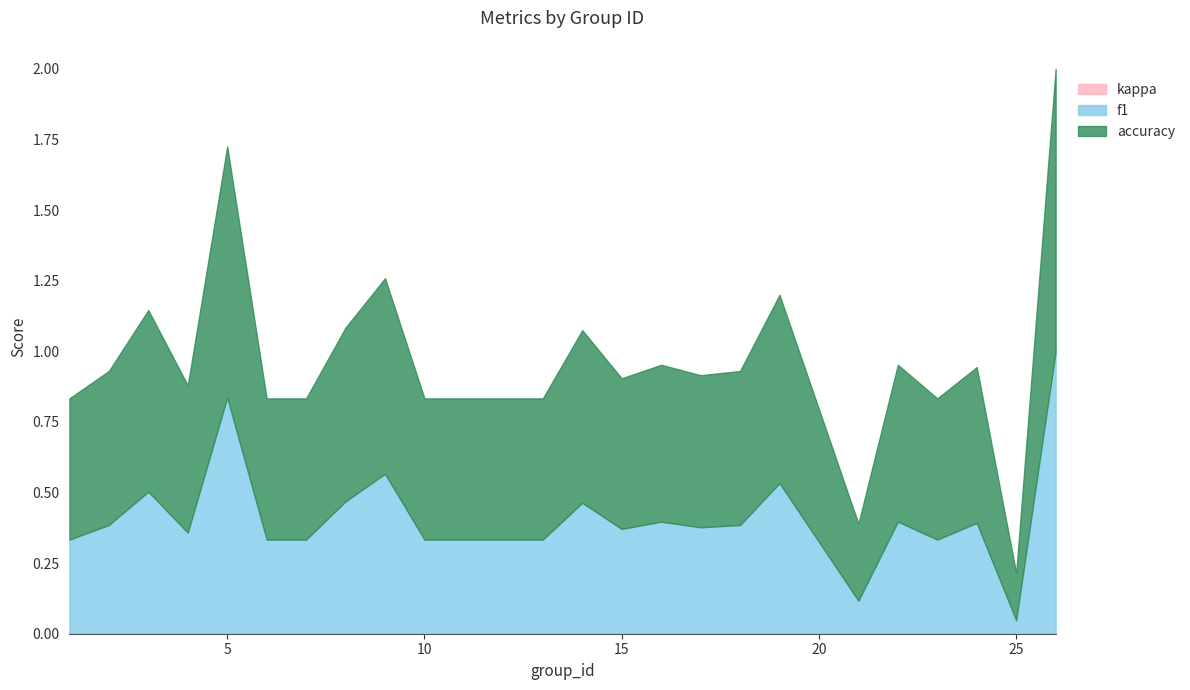

What is the difference between the accuracy values at 9 and 21?

0.4